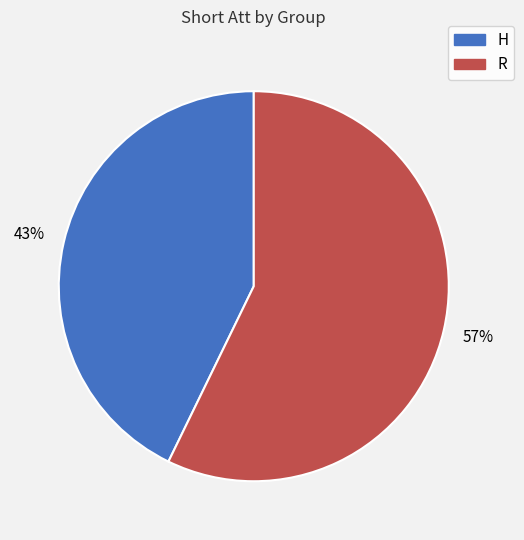

To the nearest percent, what is the difference between the largest and smallest slice percentages?

14%